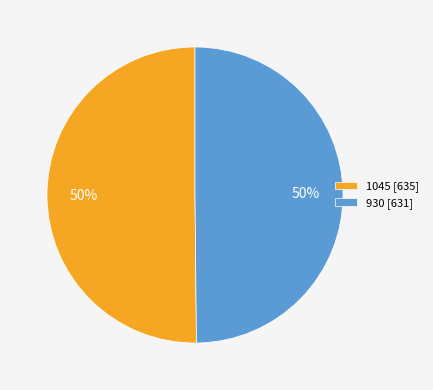

How many segments does this pie chart have?

2